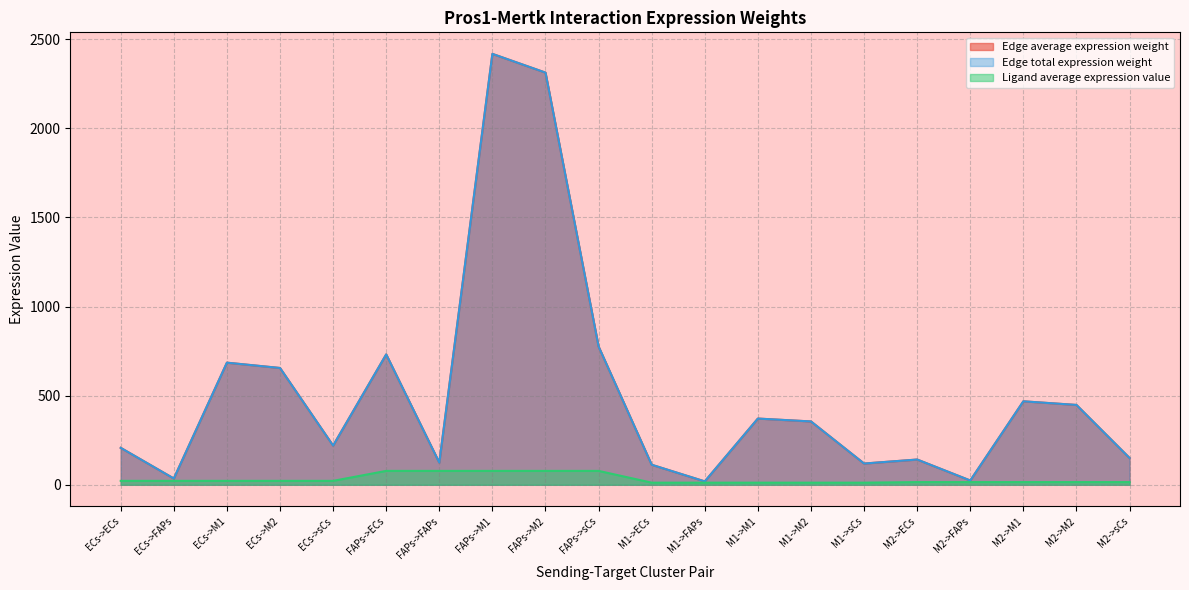

Between ECs->ECs and FAPs->M2, which series saw the biggest shift?

Edge average expression weight